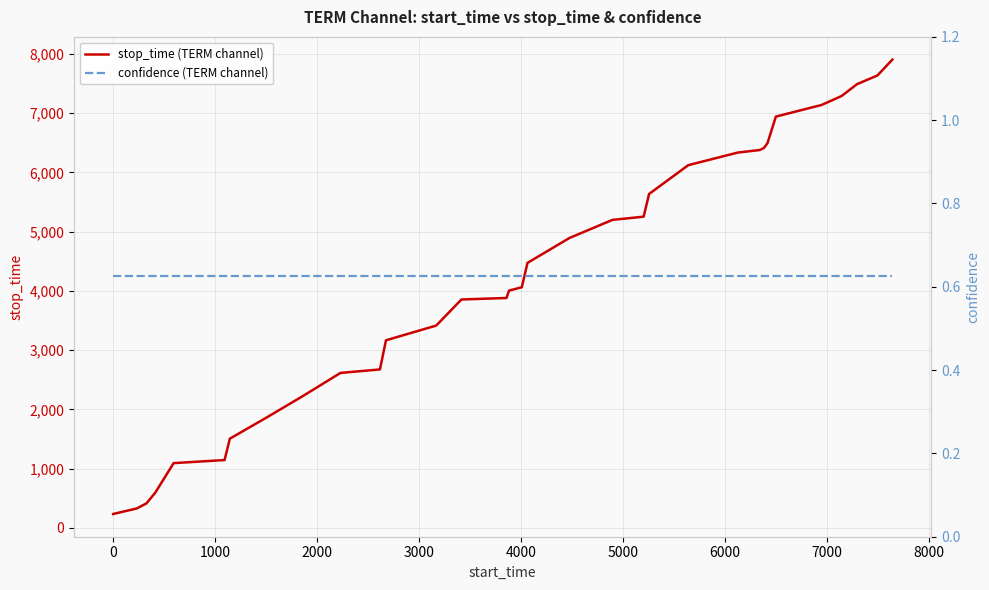

True or false: confidence (TERM channel) and stop_time (TERM channel) intersect in this chart.

False